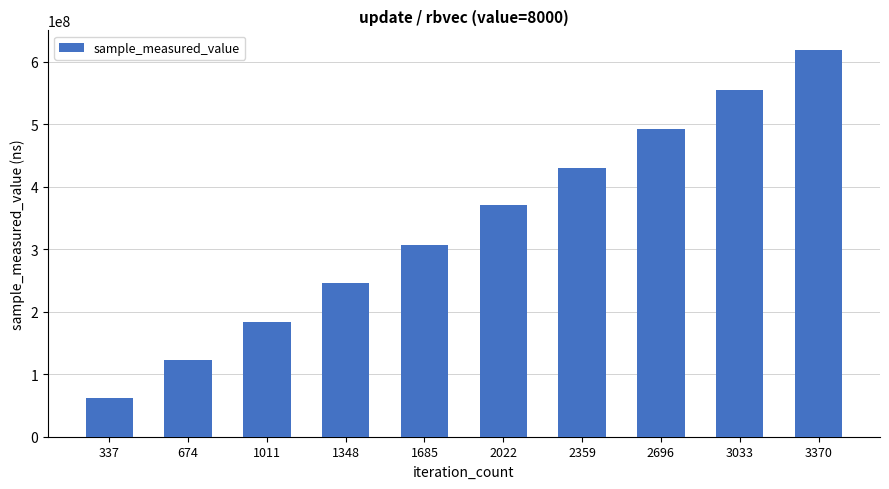

What is the difference between the values at 1011 and 674?

61538779